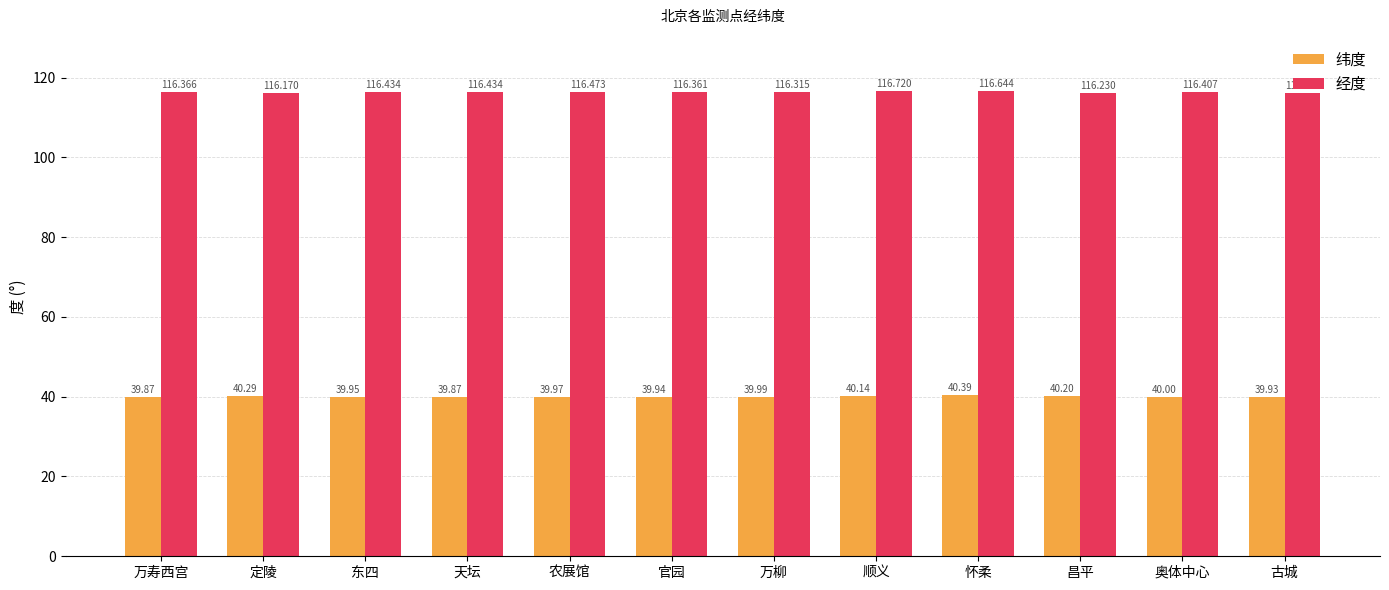

How many bars are there in total?

24